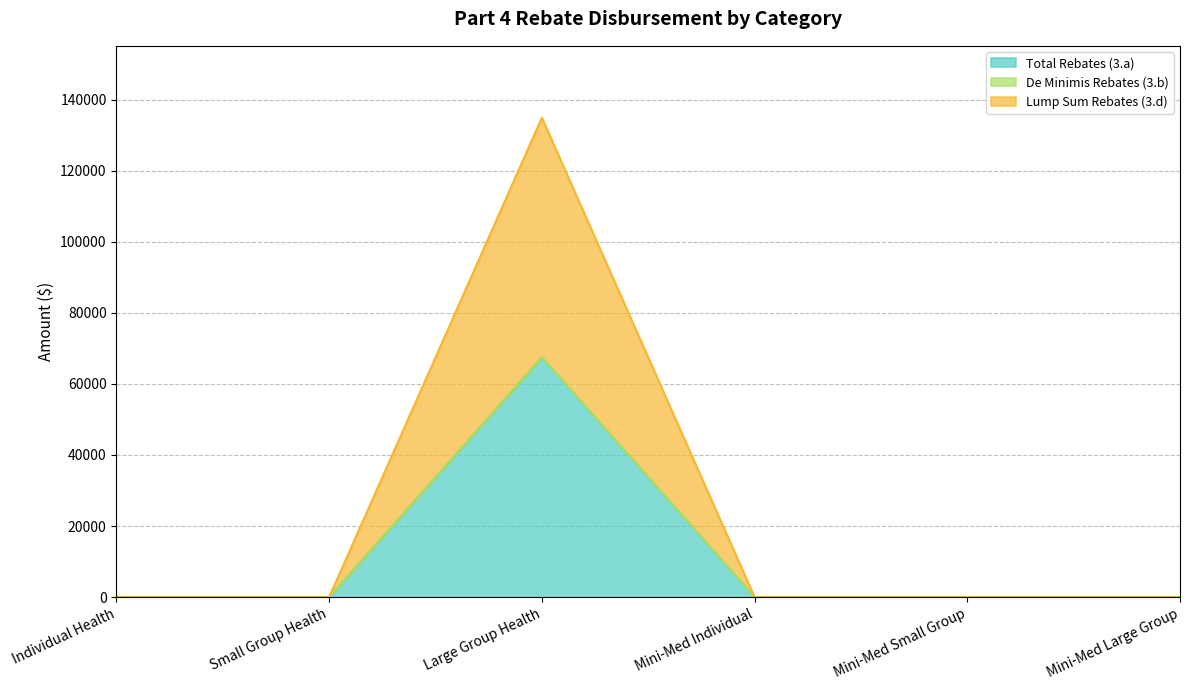

Where is Total Rebates (3.a) nearest to the value 33724?

Individual Health